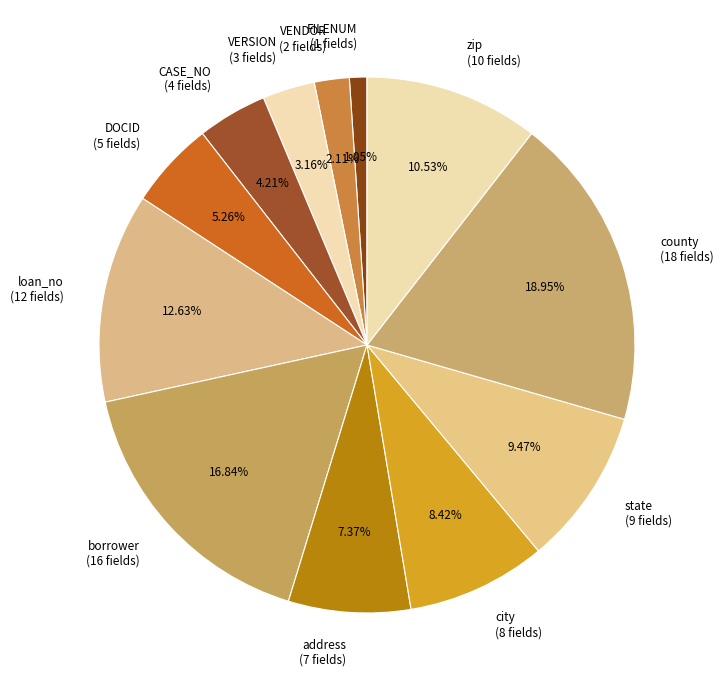

Rank the categories by value from lowest to highest.

FILENUM, VENDOR, VERSION, CASE_NO, DOCID, address, city, state, zip, loan_no, borrower, county